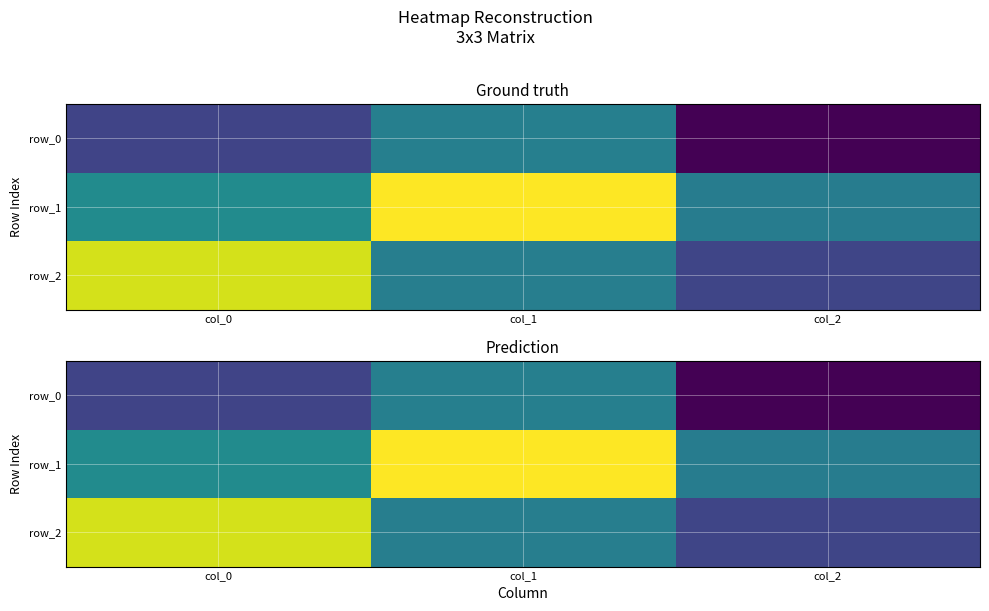

What is the difference between the maximum and minimum values in the row_2 series?

1.4